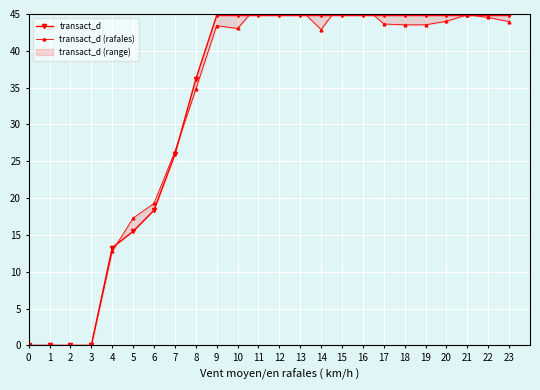

Reading right to left, what are all the values shown in this chart?

transact_d: 44.8	44.8	44.8	44.8	44.8	44.8	44.8	44.8	44.8	44.8	44.8	44.8	44.8	44.8	44.8	36.1	25.9	18.4	15.5	13.3	0.0	0.0	0.0	0.0
transact_d (rafales): 44.0	44.5	44.9	44.0	43.5	43.5	43.6	46.1	46.7	42.9	45.6	45.2	46.3	43.0	43.4	34.8	26.3	19.3	17.3	12.8	0.0	0.0	0.0	0.0